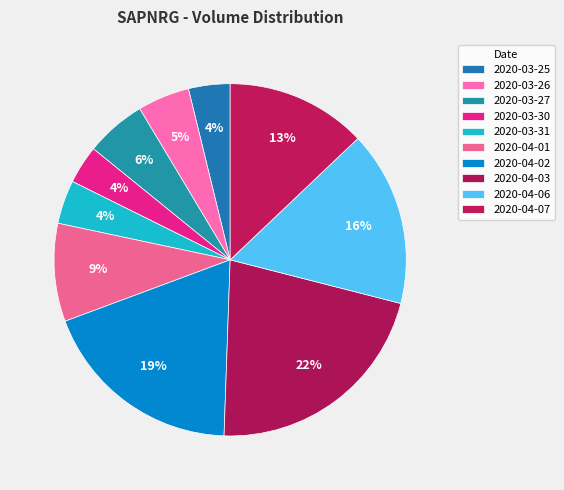

To the nearest percent, what is the difference between the largest and smallest slice percentages?

18%